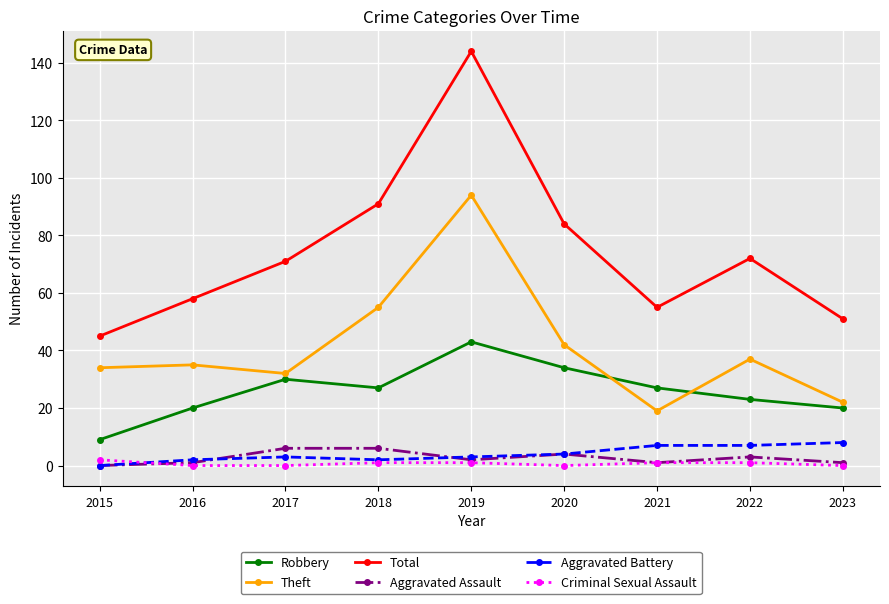

Which category has the highest value across all series?

2019